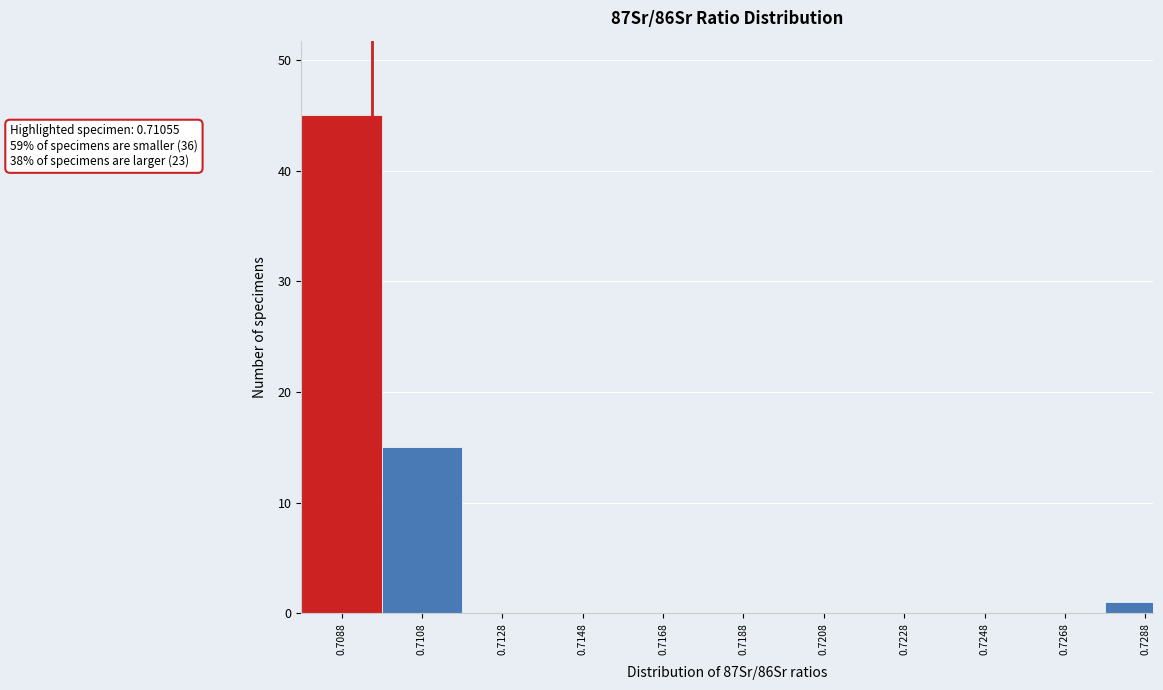

Reading left to right, list all the values displayed in this chart.

0.7088=45	0.7108=15	0.7128=0	0.7148=0	0.7168=0	0.7188=0	0.7208=0	0.7228=0	0.7248=0	0.7268=0	0.7288=1